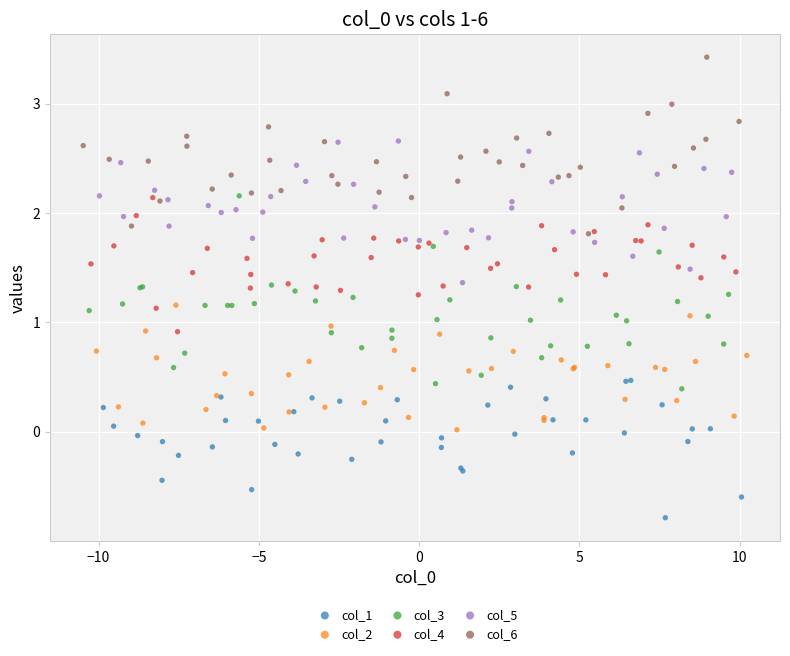

Which series contains the lowest Y value?

col_1